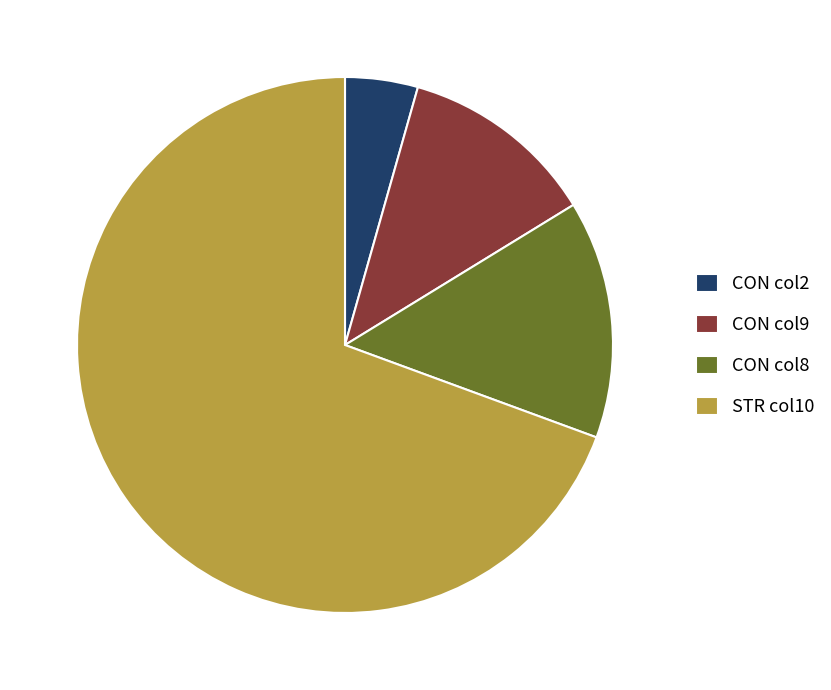

Is it true that CON col9 is 25% of the pie?

False